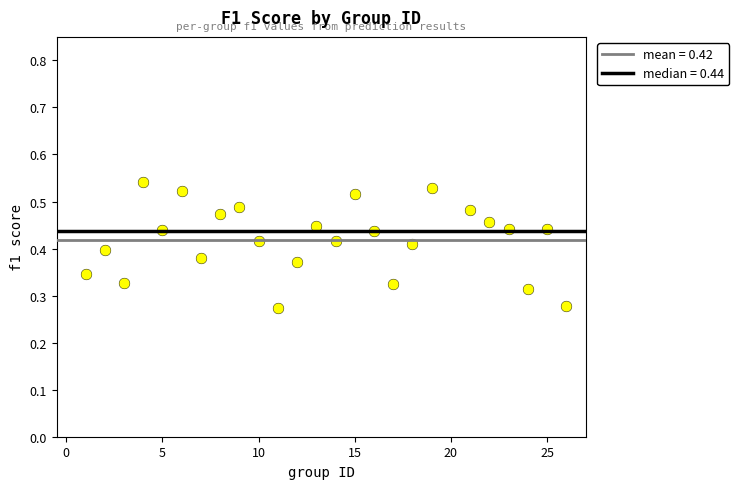

What is the range of X values (max minus min)?

25.0